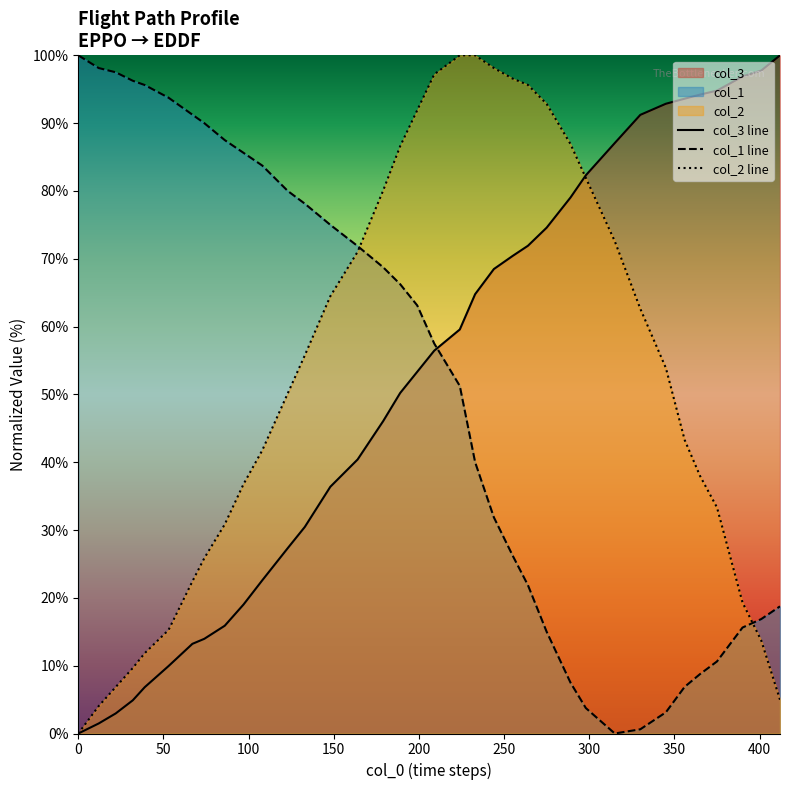

Which series has the largest total across all categories?

col_2 line